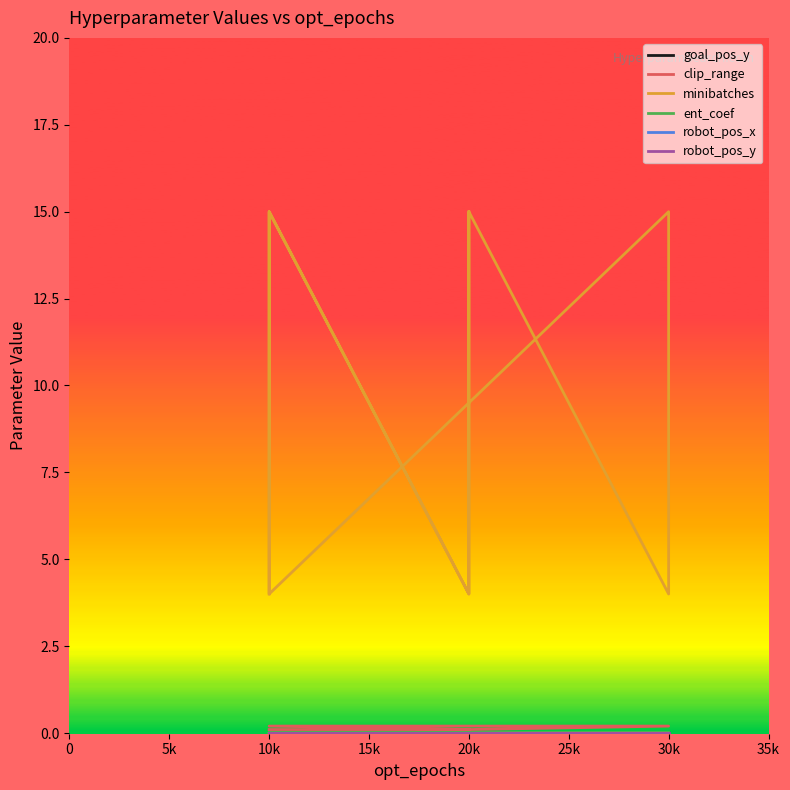

Reading right to left, what are all the values shown in this chart?

goal_pos_y: 0.0	0.0	0.0	0.0	0.0	0.0	0.0	0.0	0.0	0.0	0.0	0.0	0.0	0.0	0.0	0.0	0.0	0.0	0.0	0.0
clip_range: 0.1	0.1	0.1	0.1	0.2	0.2	0.2	0.2	0.2	0.2	0.2	0.2	0.1	0.1	0.1	0.1	0.1	0.1	0.1	0.1
minibatches: 15.0	15.0	4.0	4.0	15.0	15.0	4.0	4.0	15.0	15.0	4.0	4.0	15.0	15.0	4.0	4.0	15.0	15.0	4.0	4.0
ent_coef: 0.0	0.0	0.0	0.0	0.0	0.0	0.0	0.0	0.0	0.0	0.0	0.0	0.0	0.0	0.0	0.0	0.0	0.0	0.0	0.0
robot_pos_x: 0.0	0.0	0.0	0.0	0.0	0.0	0.0	0.0	0.0	0.0	0.0	0.0	0.0	0.0	0.0	0.0	0.0	0.0	0.0	0.0
robot_pos_y: 0.0	0.0	0.0	0.0	0.0	0.0	0.0	0.0	0.0	0.0	0.0	0.0	0.0	0.0	0.0	0.0	0.0	0.0	0.0	0.0